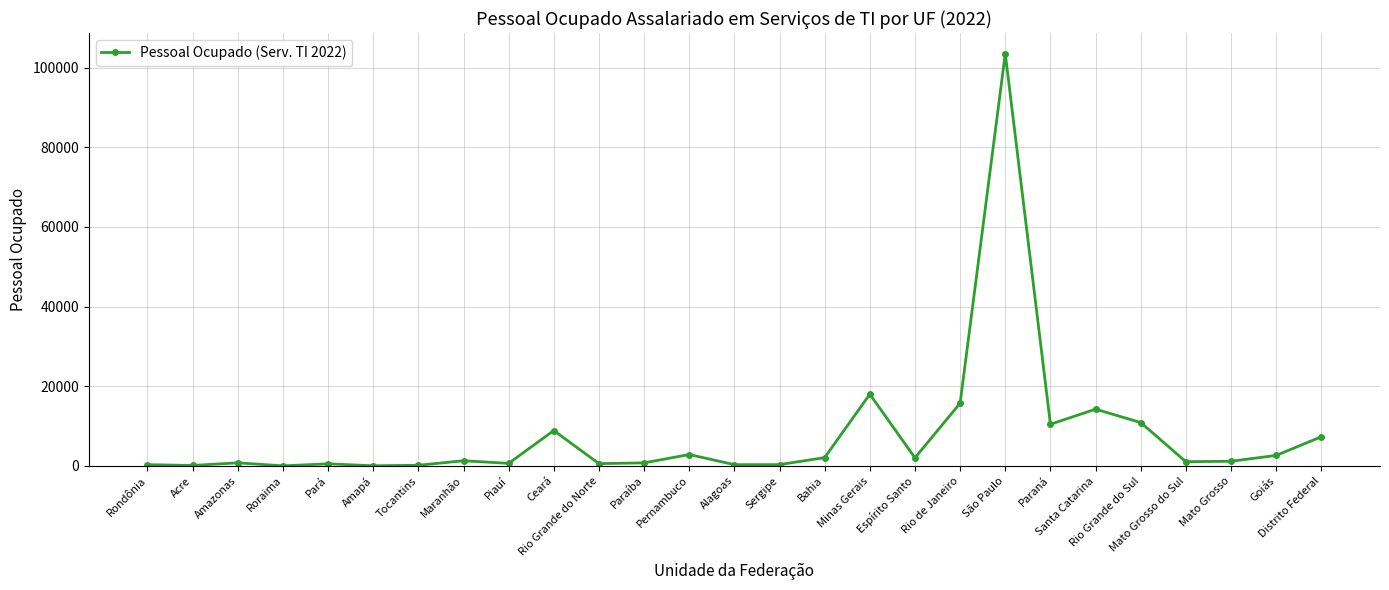

What is the maximum value shown in the chart?

103530